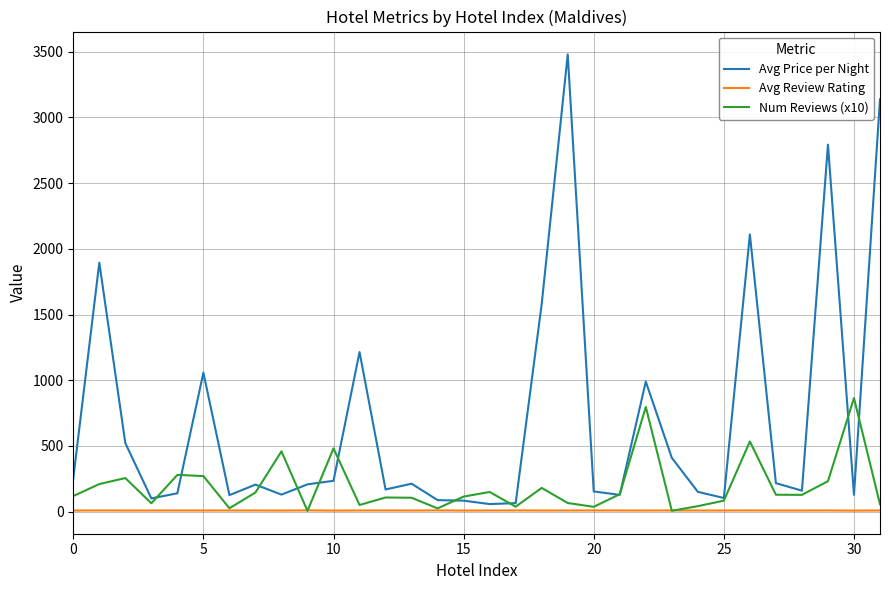

Which series has the widest spread of values?

Avg Price per Night